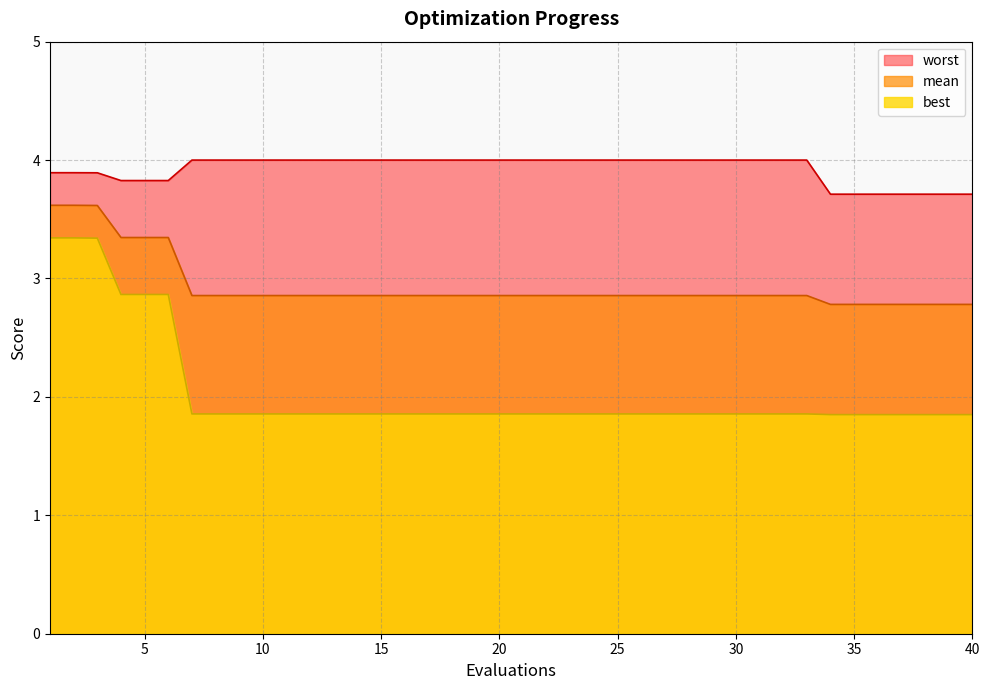

What is the value of the best point at the 17th from the left?

1.9